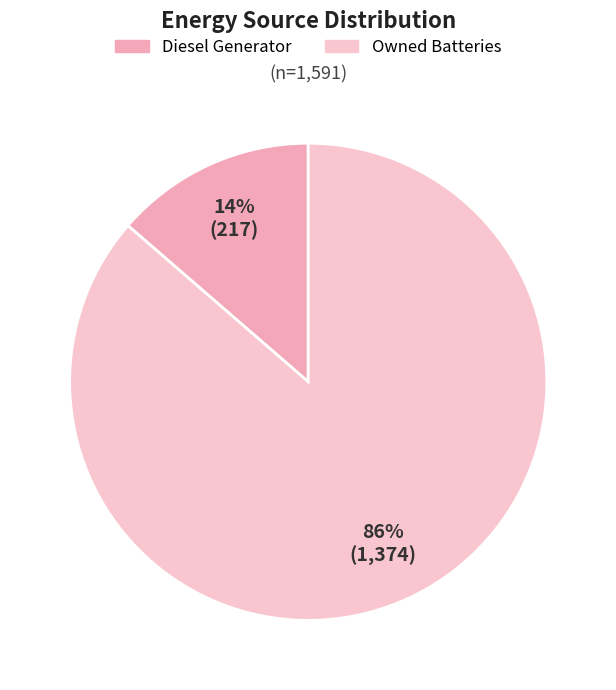

Does any single category account for the majority?

Yes